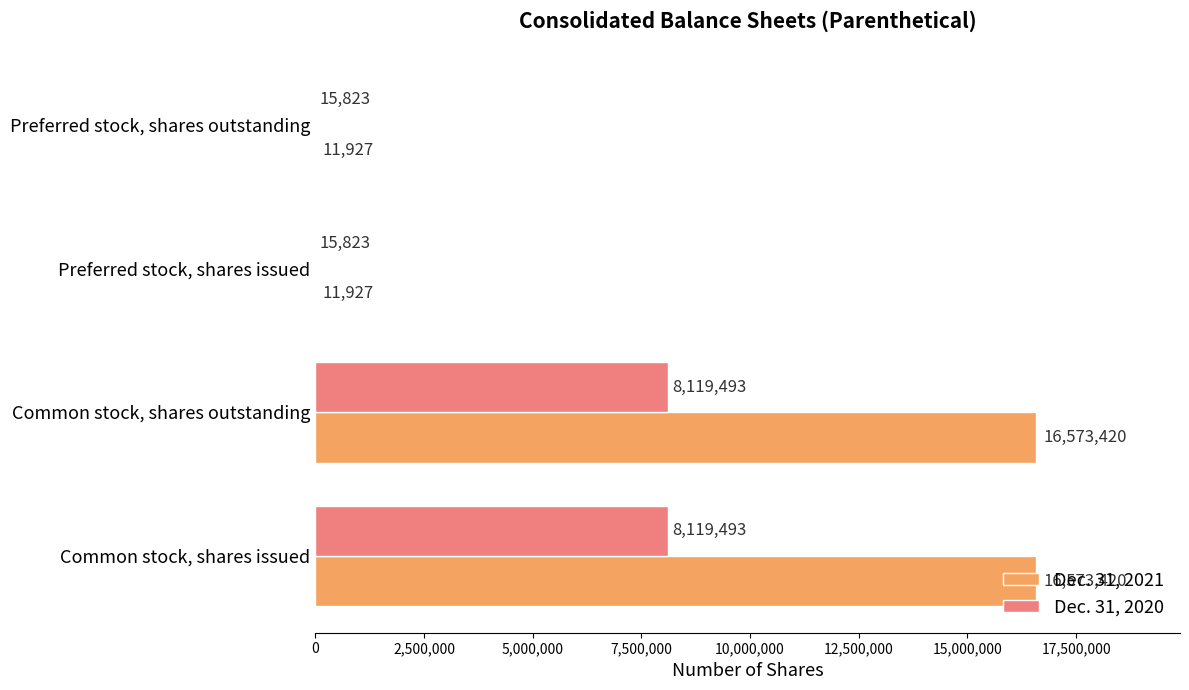

Is it true that Dec. 31, 2020 equals 11028236 at Common stock, shares outstanding?

False